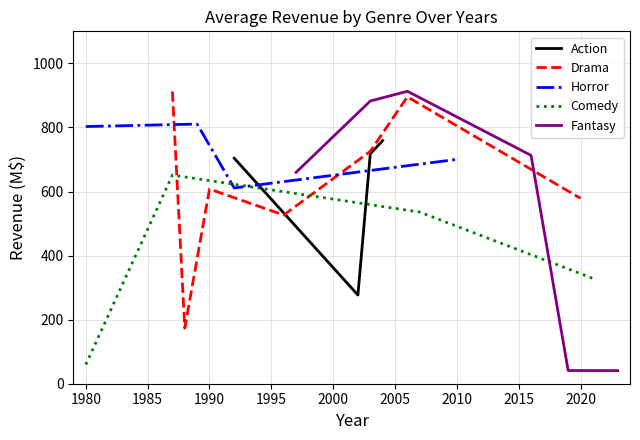

In Drama, how many points are higher than both neighbors (excluding endpoints)?

2